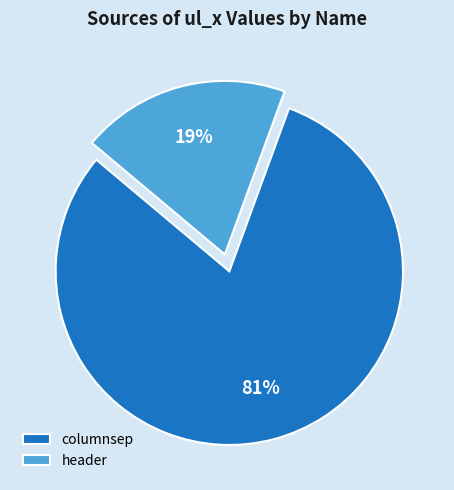

Combined, do columnsep and header account for over 50%?

Yes